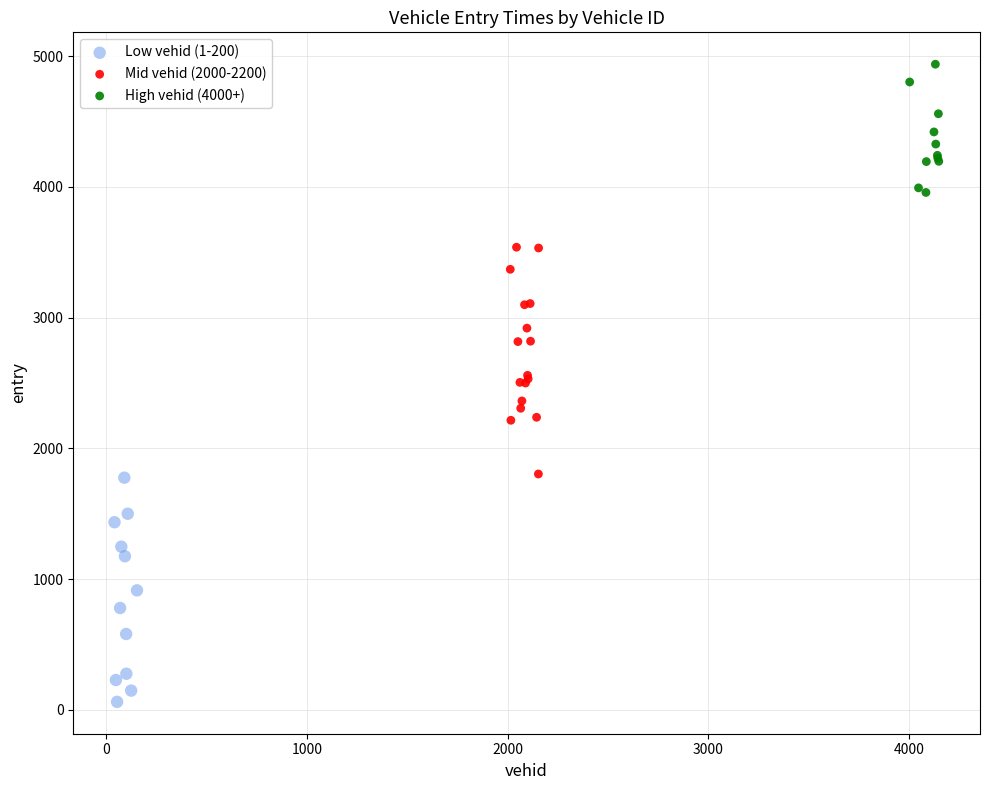

Which series contains the highest Y value?

High vehid (4000+)